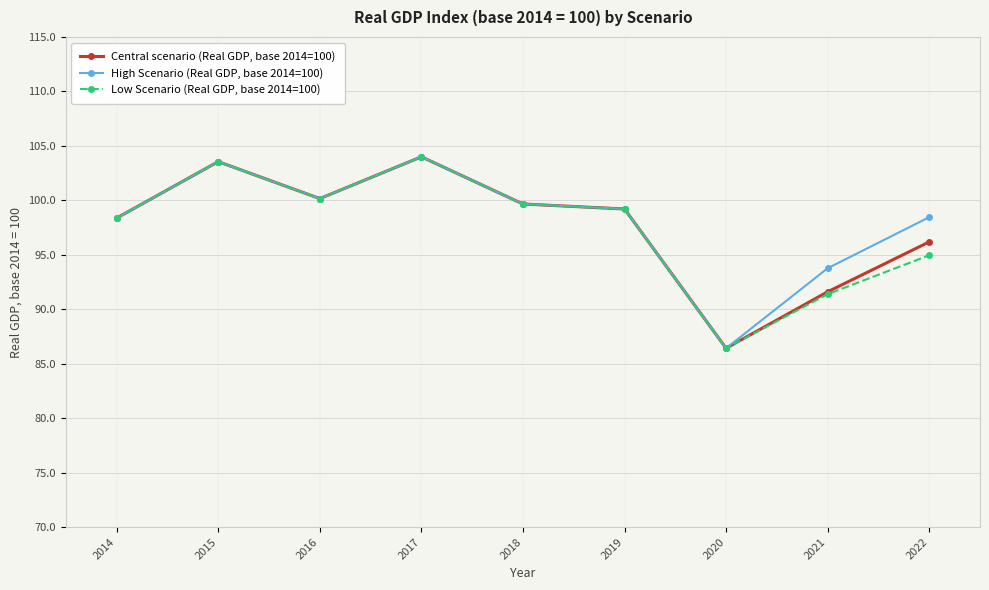

Rank the series by their average value, from highest to lowest.

High Scenario (Real GDP, base 2014=100), Central scenario (Real GDP, base 2014=100), Low Scenario (Real GDP, base 2014=100)